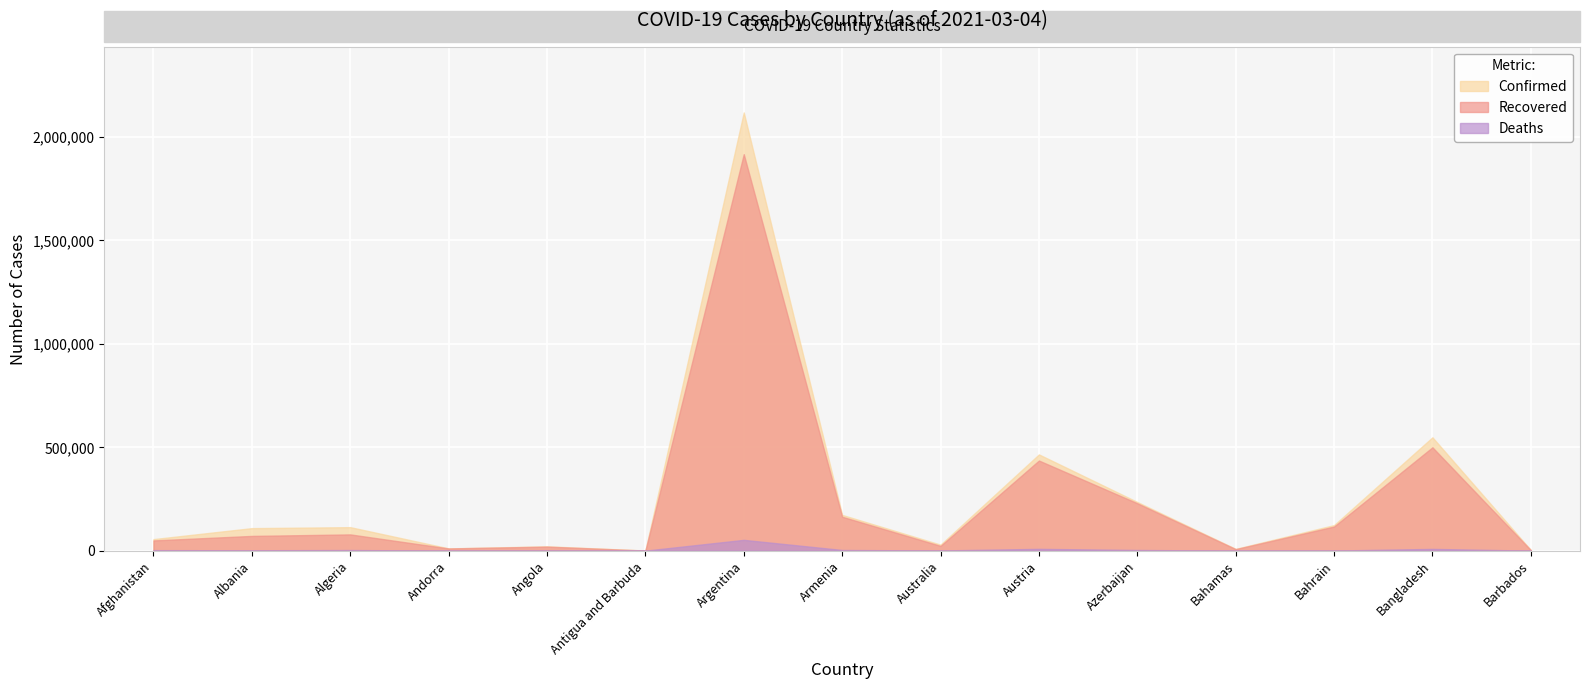

At which category does Confirmed reach its first local peak?

Algeria